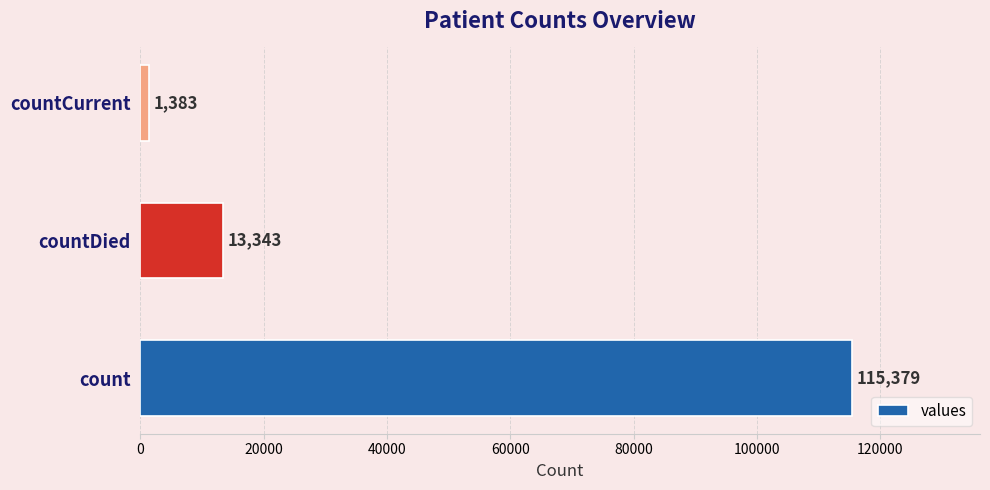

Rank the categories by value from lowest to highest.

countCurrent, countDied, count